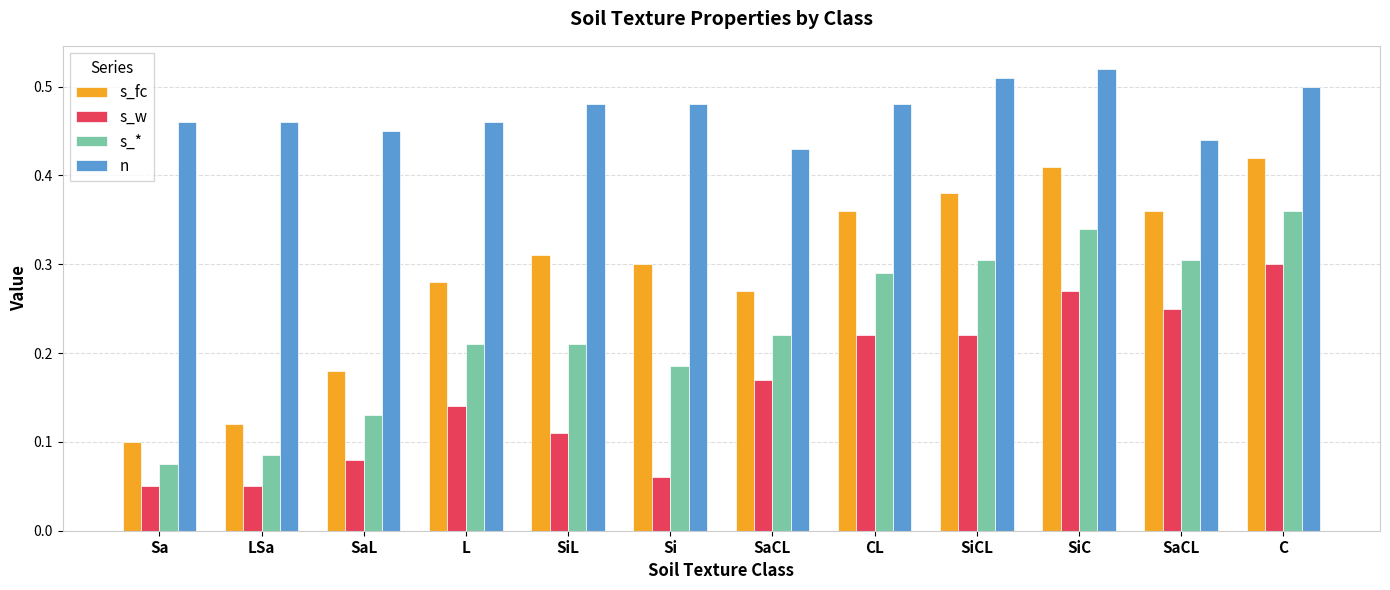

Reading left to right, list all the values displayed in this chart.

s_fc: 0.1	0.1	0.2	0.3	0.3	0.3	0.3	0.4	0.4	0.4	0.4	0.4
s_w: 0.1	0.1	0.1	0.1	0.1	0.1	0.2	0.2	0.2	0.3	0.2	0.3
s_*: 0.1	0.1	0.1	0.2	0.2	0.2	0.2	0.3	0.3	0.3	0.3	0.4
n: 0.5	0.5	0.5	0.5	0.5	0.5	0.4	0.5	0.5	0.5	0.4	0.5